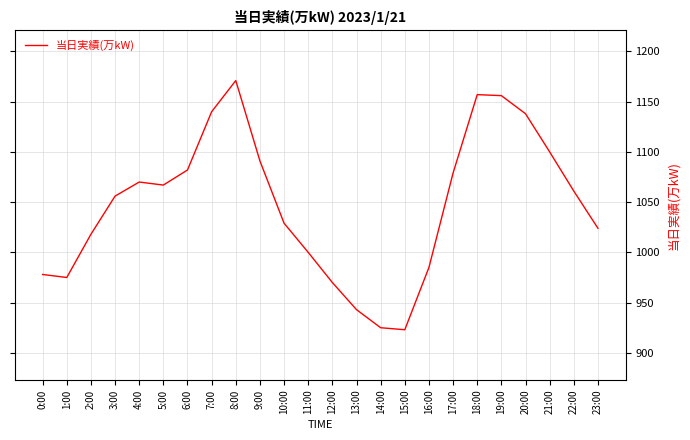

The chart shows a value of 1018 at 2:00. True or false?

True